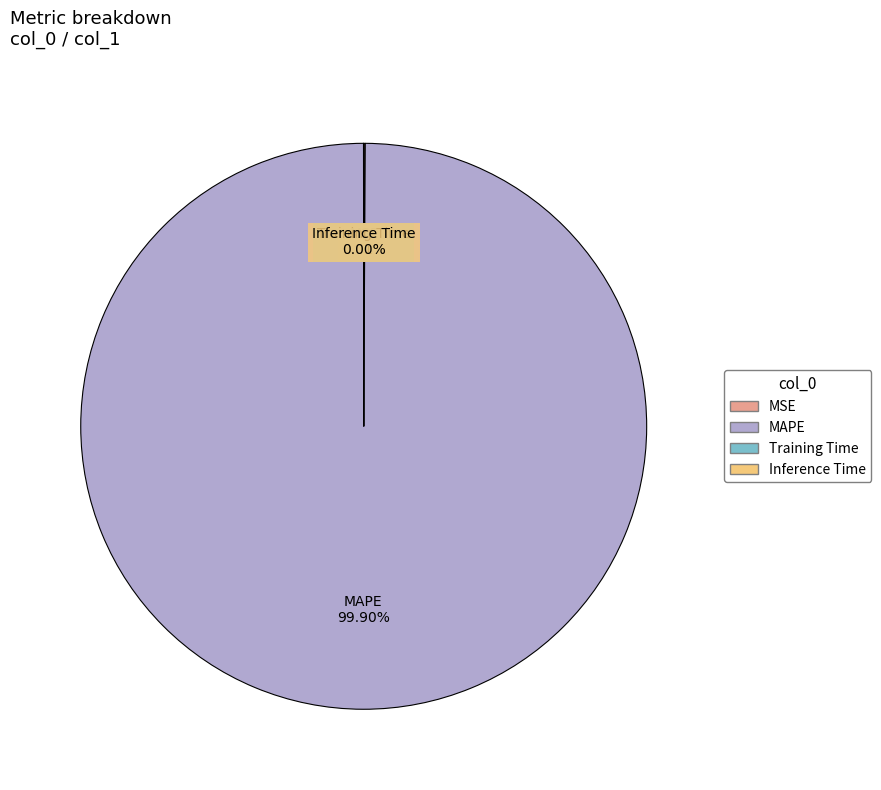

What percentage is NOT represented by MAPE?

0.1%